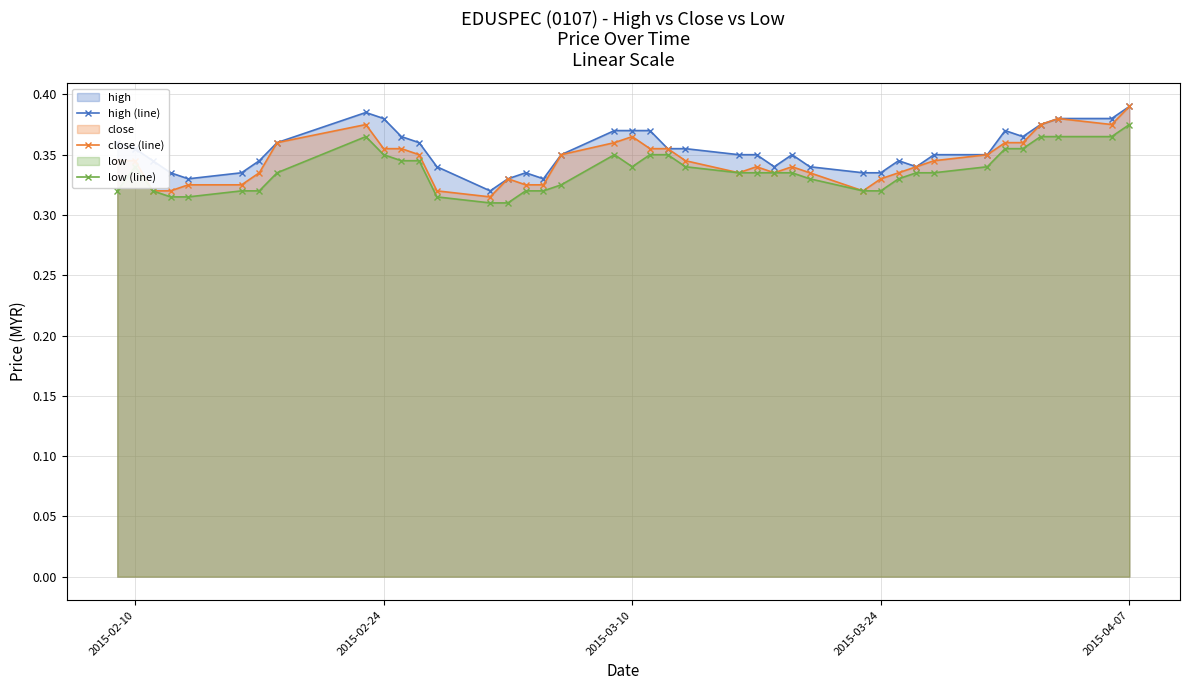

True or false: high (line) and close (line) intersect in this chart.

False